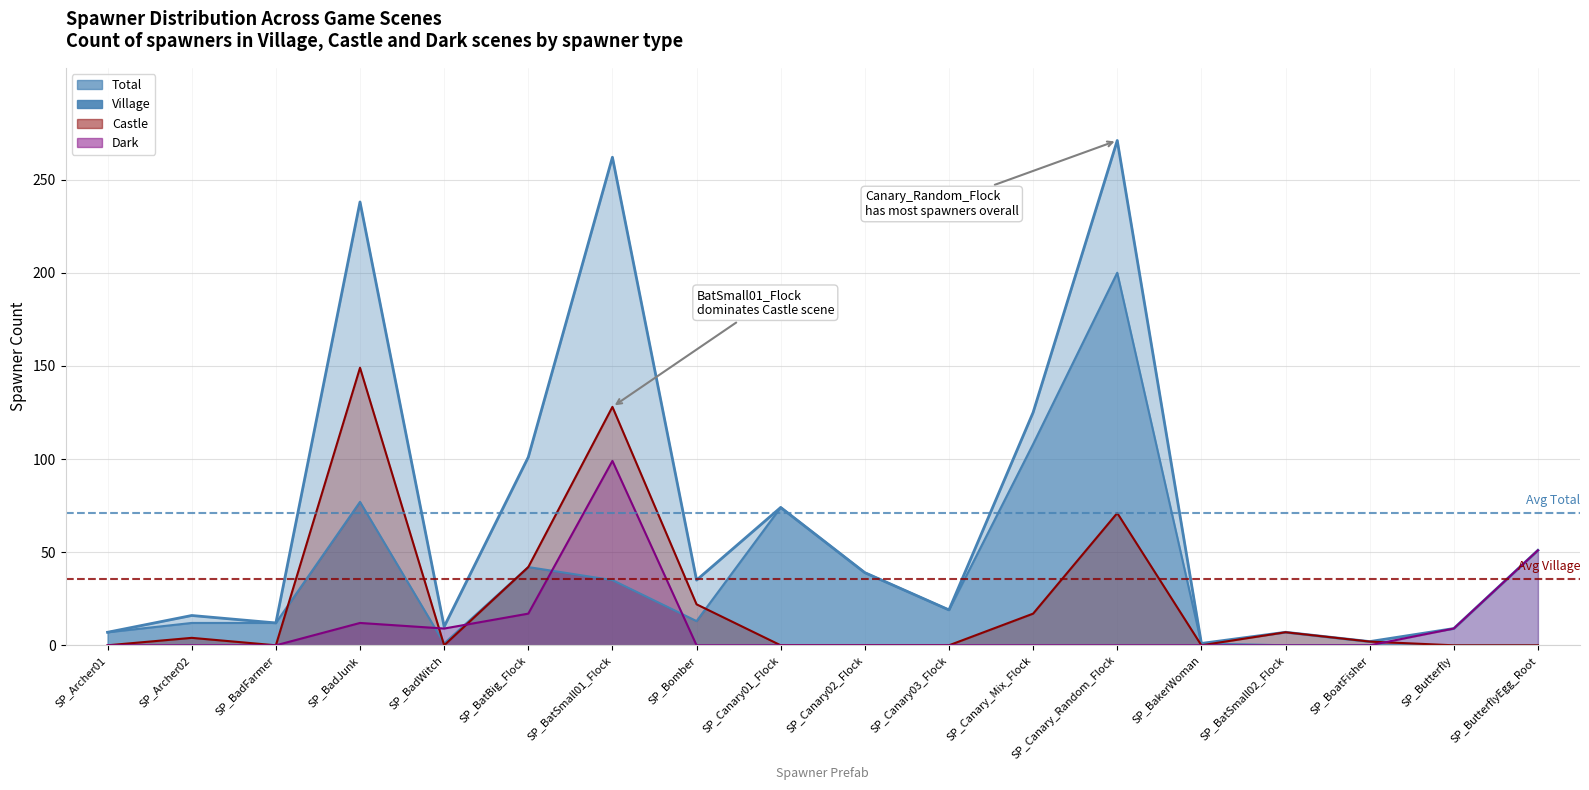

Reading left to right, list all the values displayed in this chart.

village: 7	12	12	77	1	42	35	13	74	39	19	108	200	1	0	0	0	0
castle: 0	4	0	149	0	42	128	22	0	0	0	17	71	0	7	2	0	0
dark: 0	0	0	12	9	17	99	0	0	0	0	0	0	0	0	0	9	51
total: 7	16	12	238	10	101	262	35	74	39	19	125	271	1	7	2	9	51